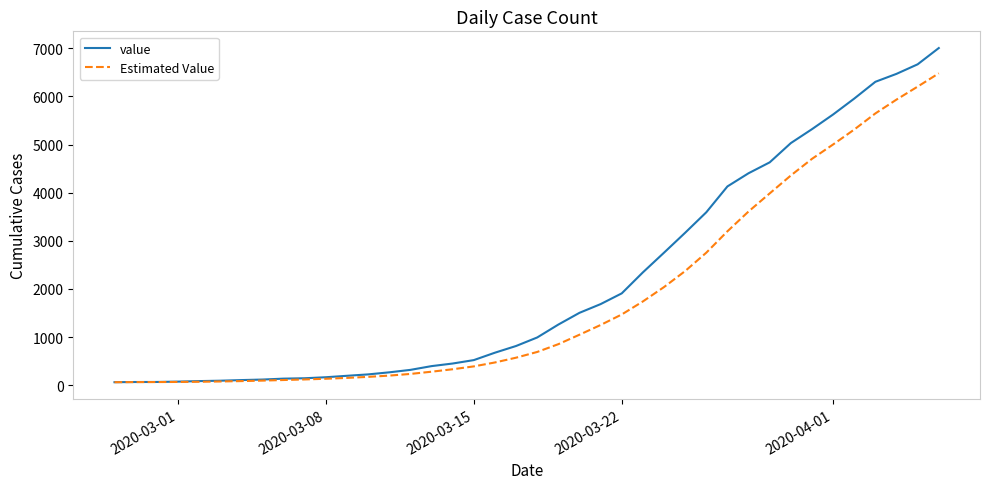

What is the highest value of the Estimated Value series?

6479.0